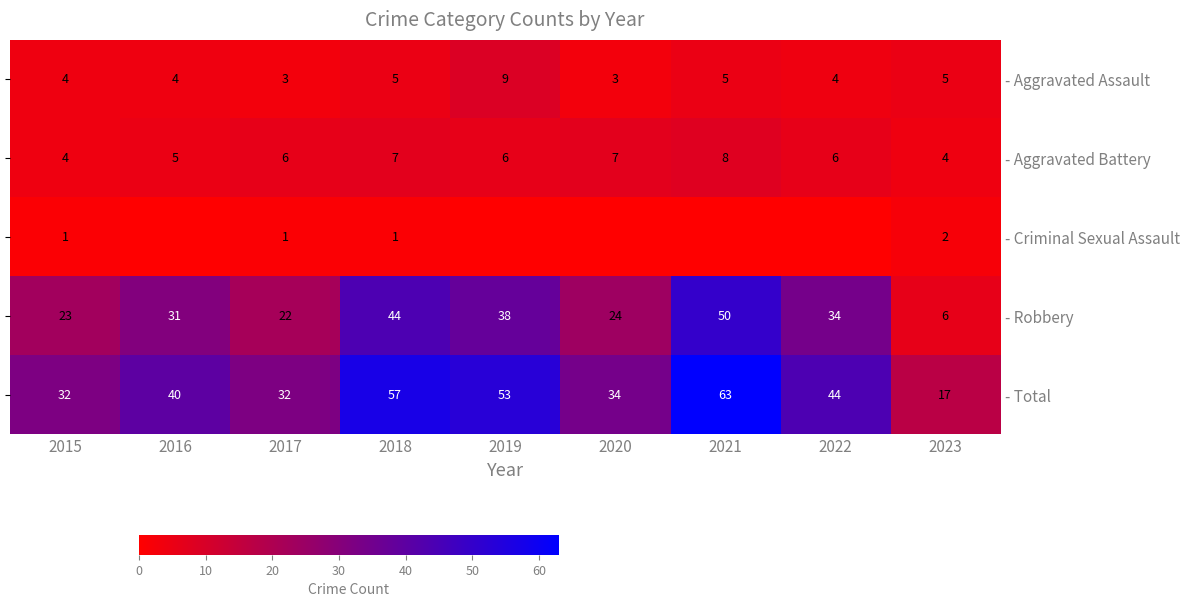

Rank the series at 2019 from lowest to highest value.

- Criminal Sexual Assault, - Aggravated Battery, - Aggravated Assault, - Robbery, - Total